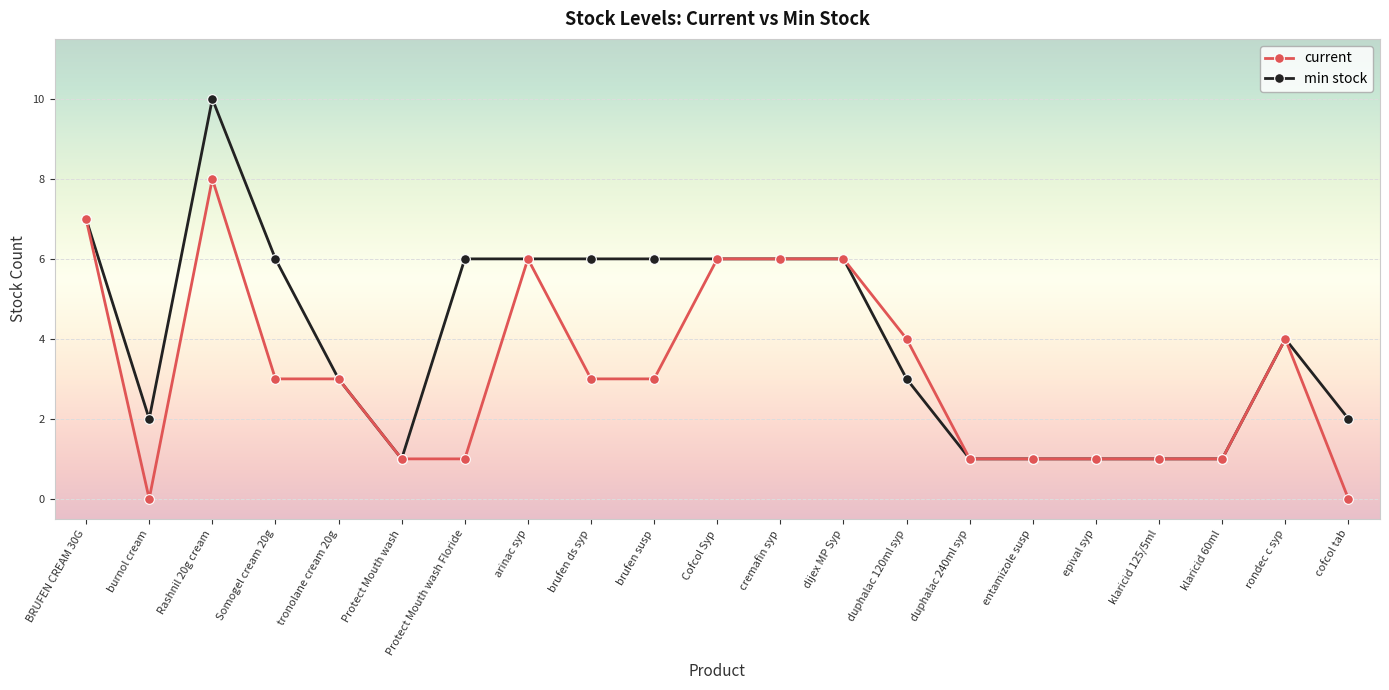

How many data points does each series have?

21